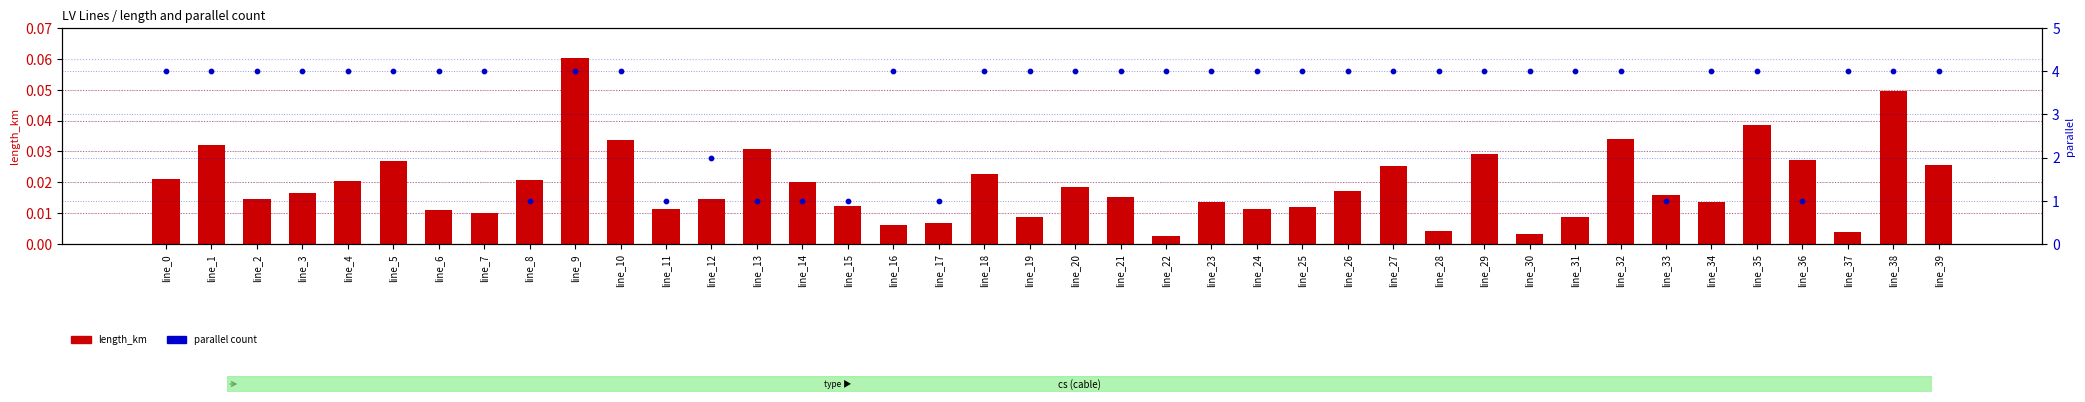

At how many categories does at least one series exceed 1?

32